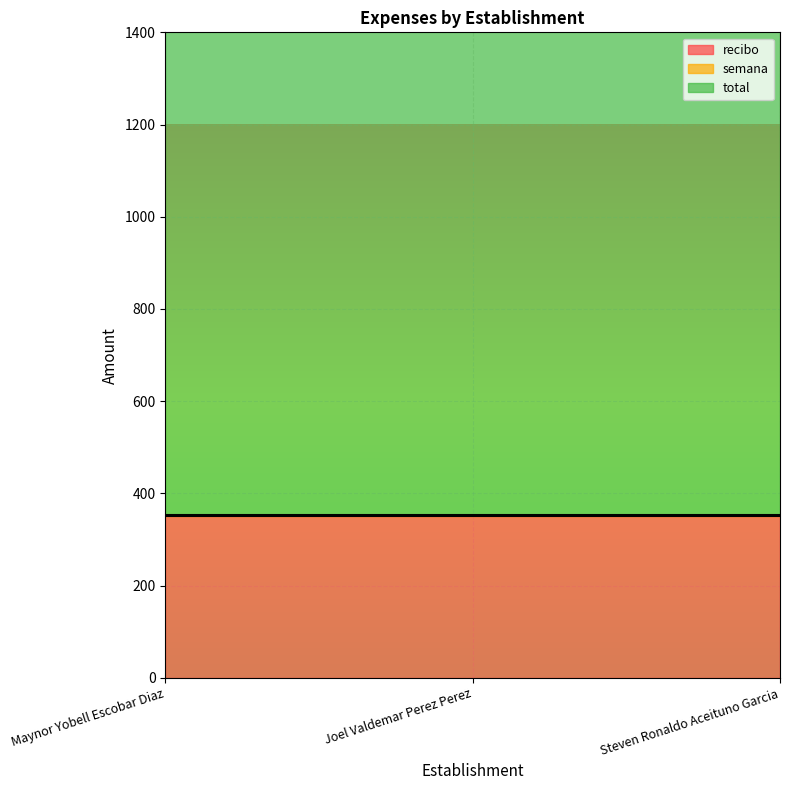

What position from the right is Maynor Yobell Escobar Diaz?

3